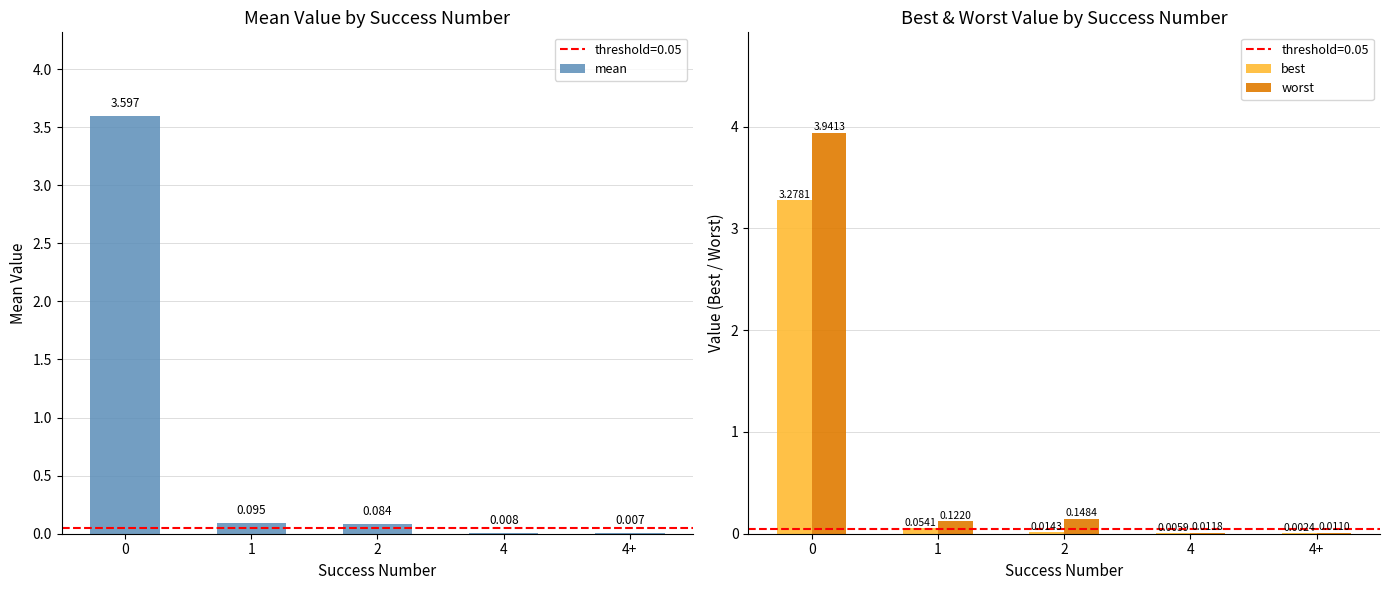

The worst series shows 0.0 at 4+. True or false?

False